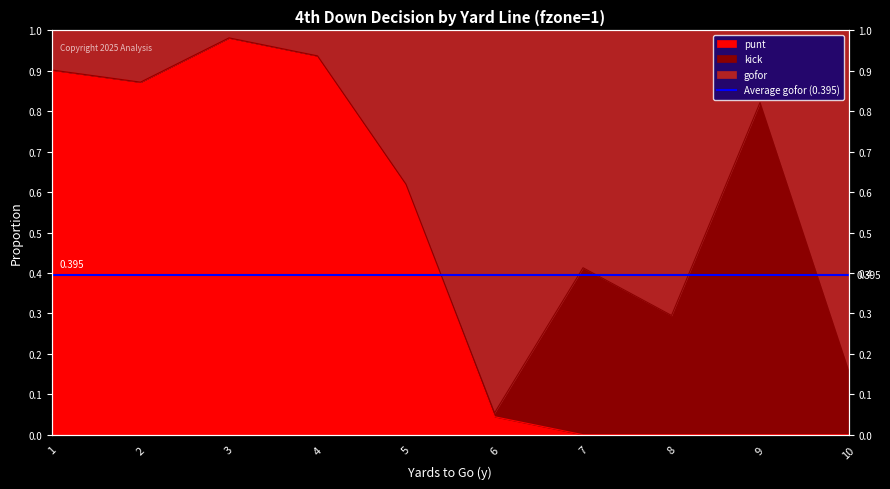

Which series has the widest spread of values?

punt